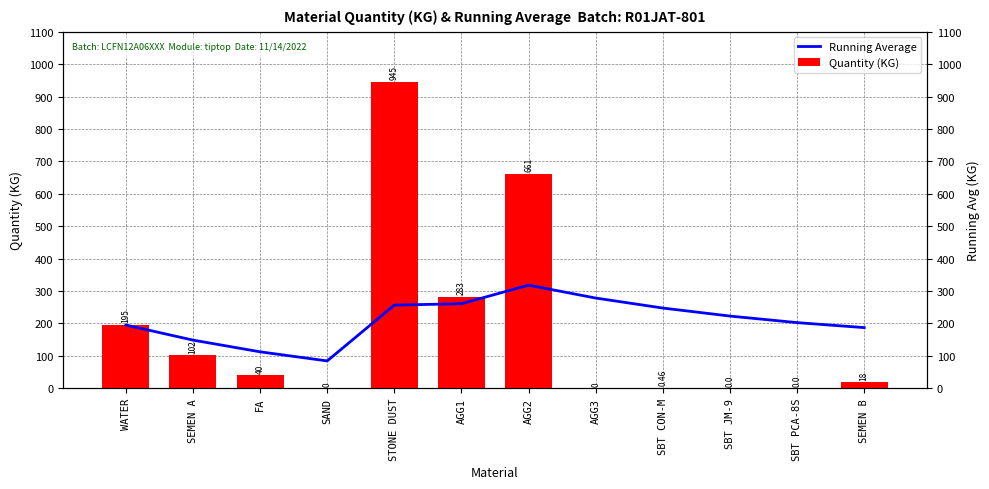

At AGG1, list the series in order from largest to smallest.

Quantity (KG), Running Average